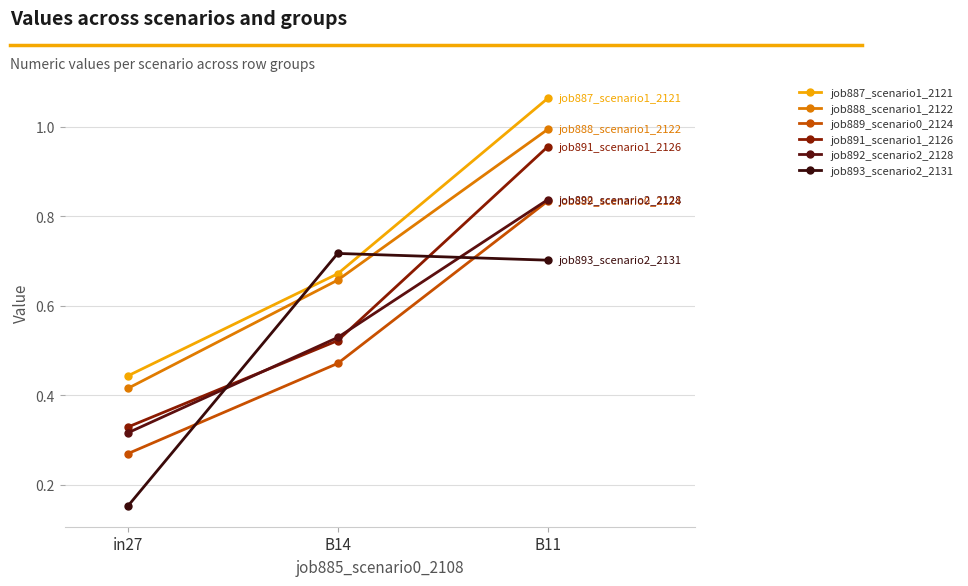

At which label is job888_scenario1_2122 closest to 0?

in27